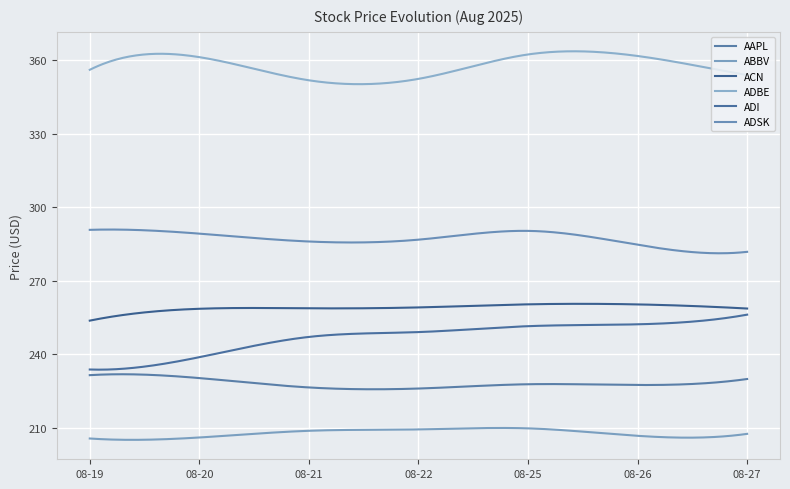

True or false: ADBE has more than 0 interior local peaks.

True